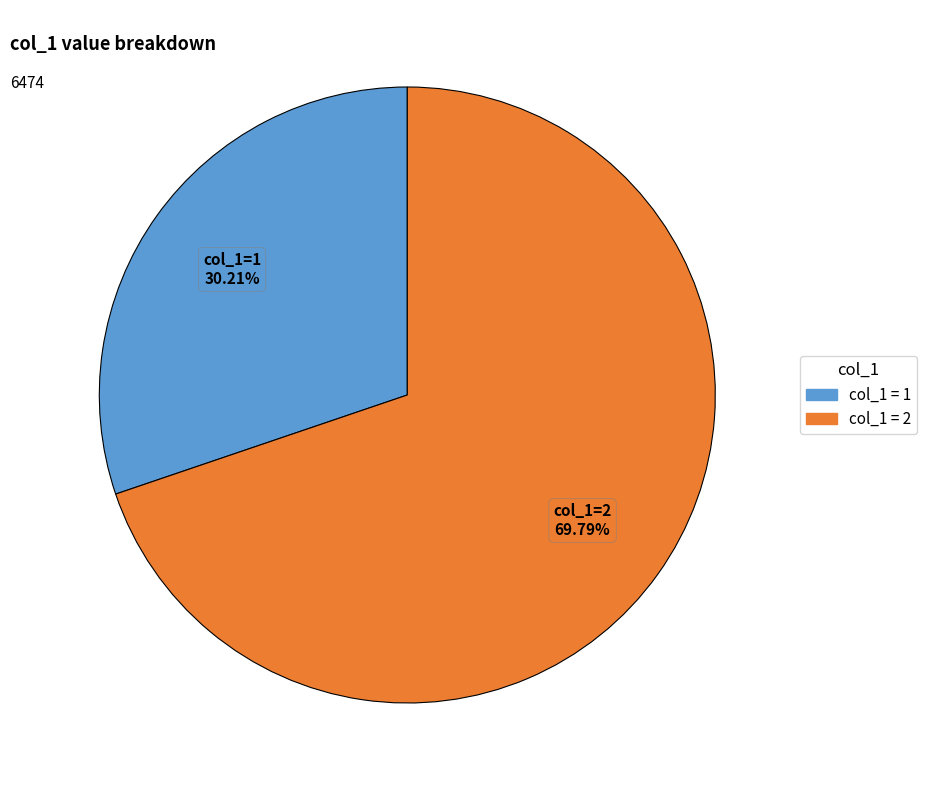

How many segments does this pie chart have?

2